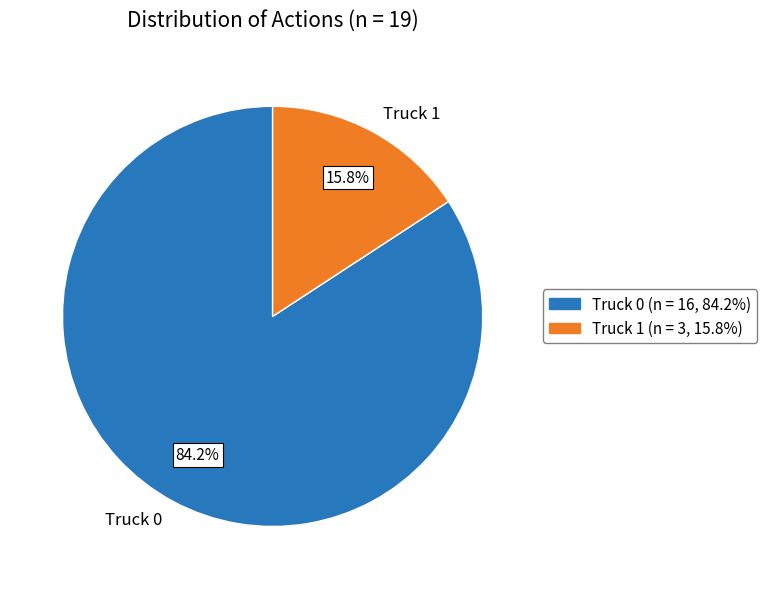

Which slice is the largest?

Truck 0